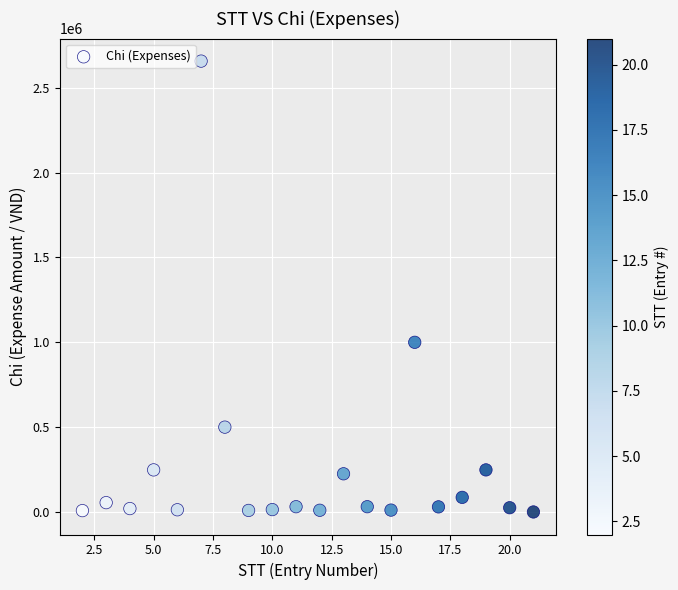

What is the range of X values (max minus min)?

19